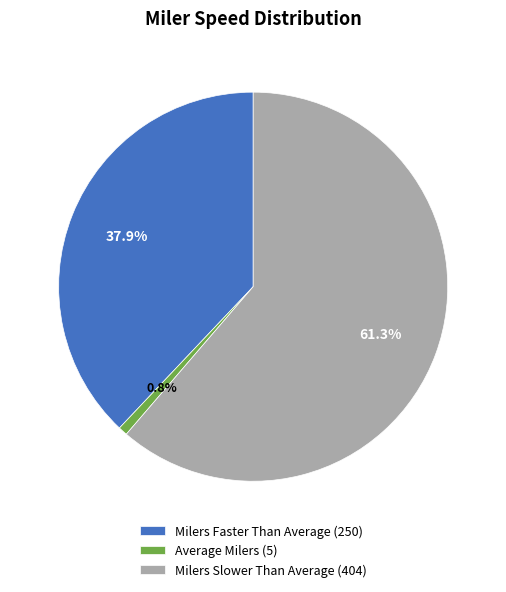

Is the sum of Milers Slower Than Average and Average Milers greater than half?

Yes